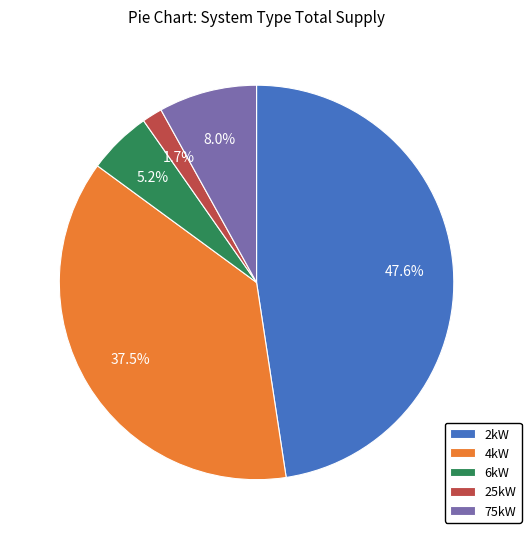

To the nearest percent, what is the difference between the largest and smallest slice percentages?

46%